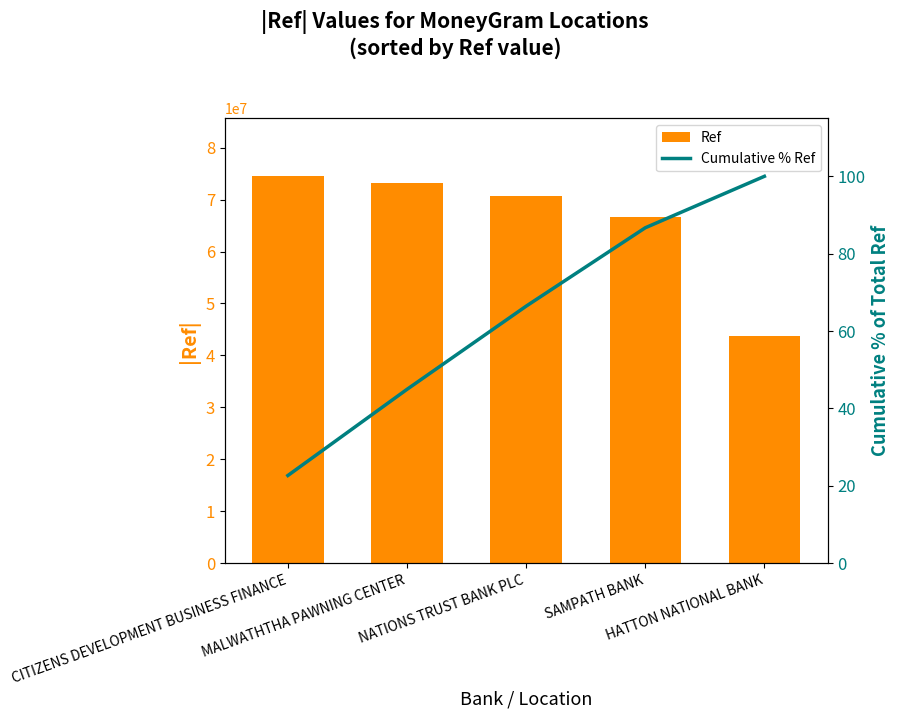

What is the difference between the maximum and minimum values in the Ref series?

30760651.0